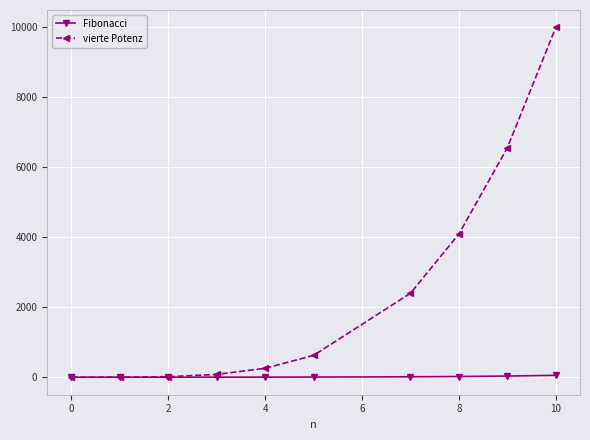

Rank the series by their maximum value, from lowest to highest.

Fibonacci, vierte Potenz